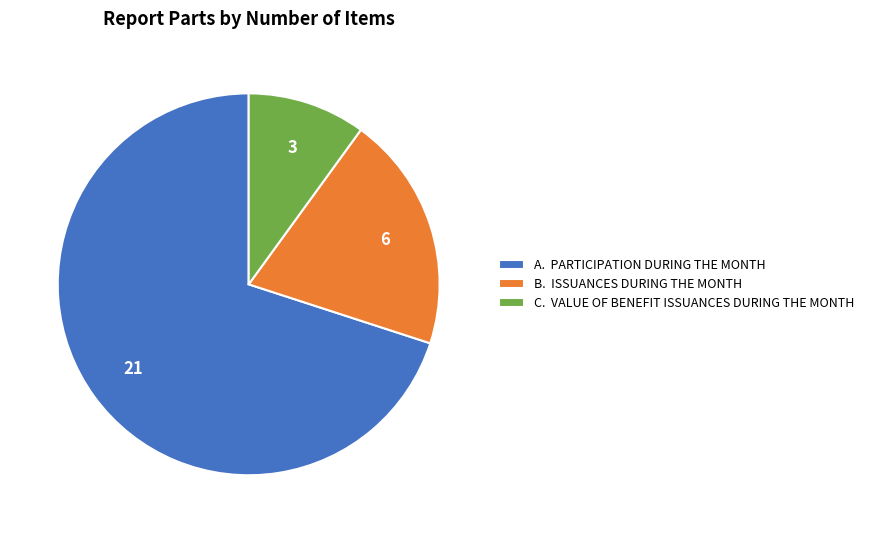

Rank the categories by value from lowest to highest.

C. VALUE OF BENEFIT ISSUANCES, B. ISSUANCES DURING THE MONTH, A. PARTICIPATION DURING THE MONTH